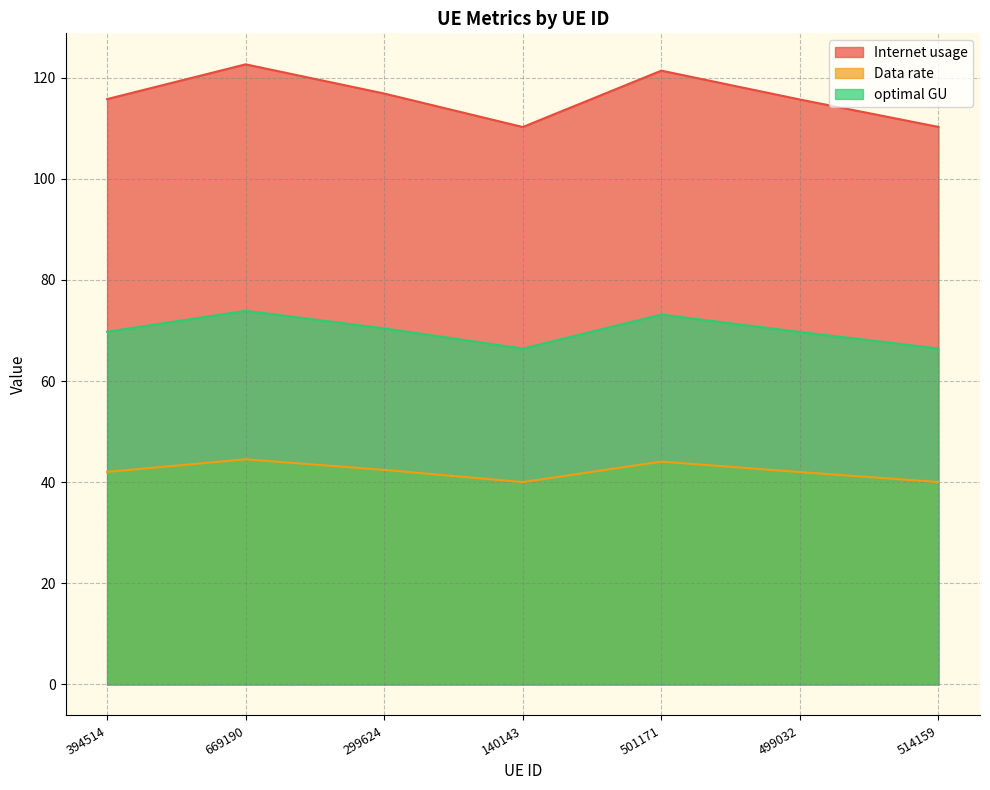

True or false: optimal GU and Data rate intersect in this chart.

False